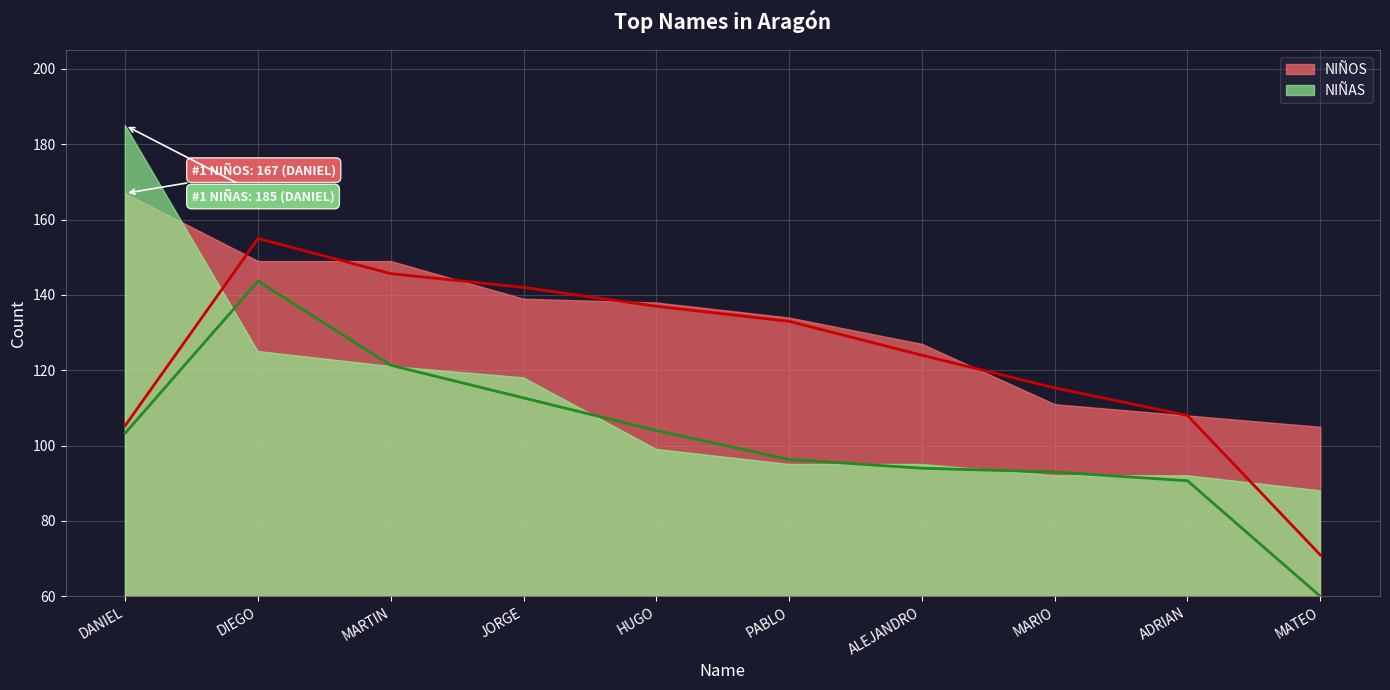

Which series changed the most between ALEJANDRO and ADRIAN?

NIÑOS